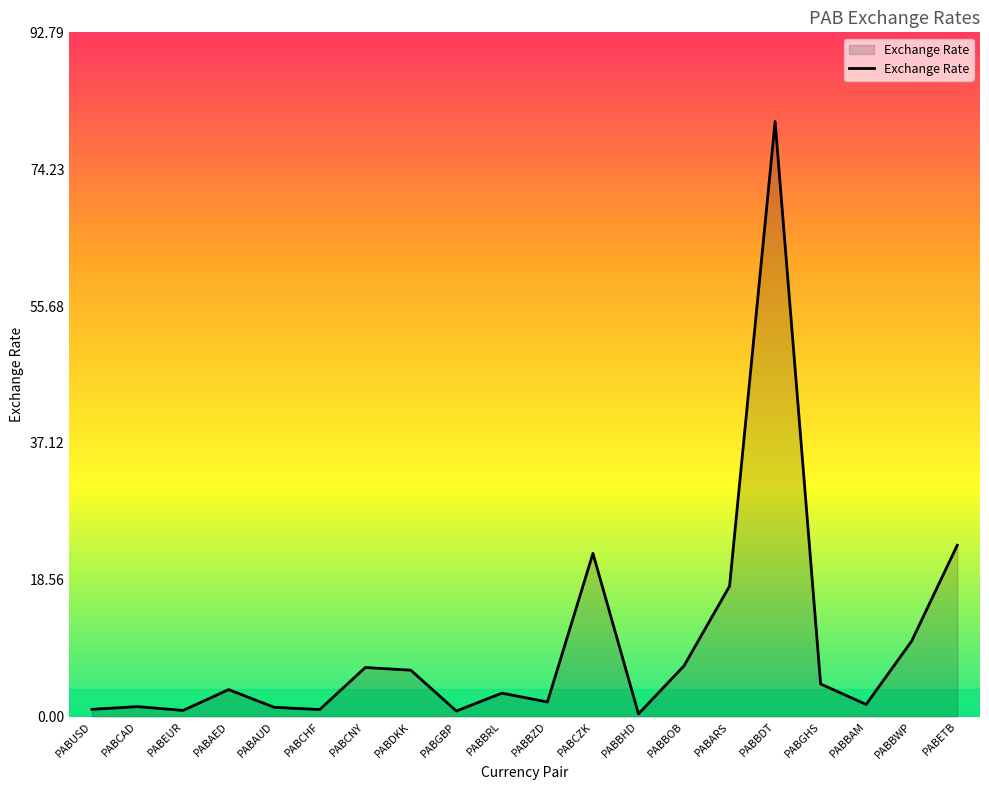

What position from the left is PABBWP?

19